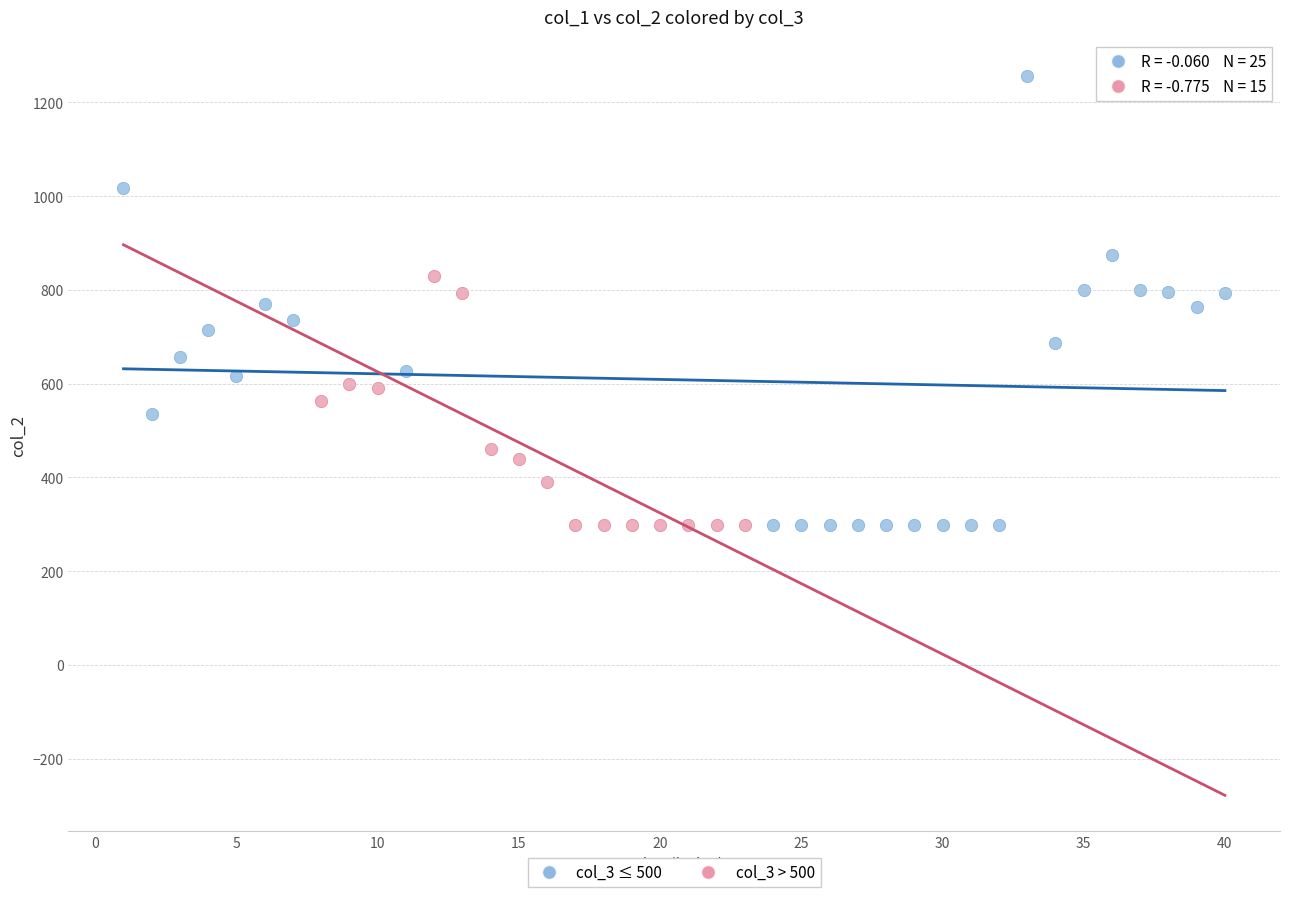

Which series reaches the maximum Y coordinate?

col_3 ≤ 500